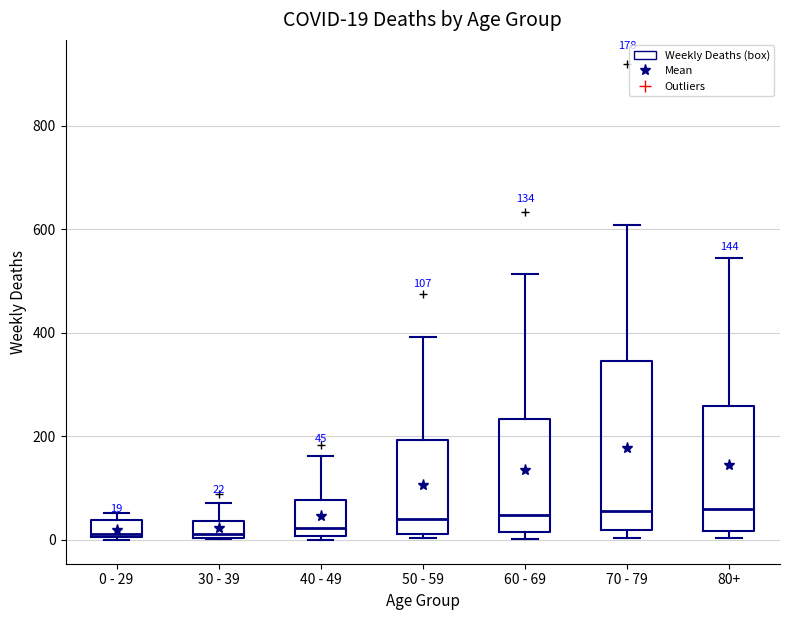

Which box is the tallest, from its lower edge to its upper edge?

70 - 79